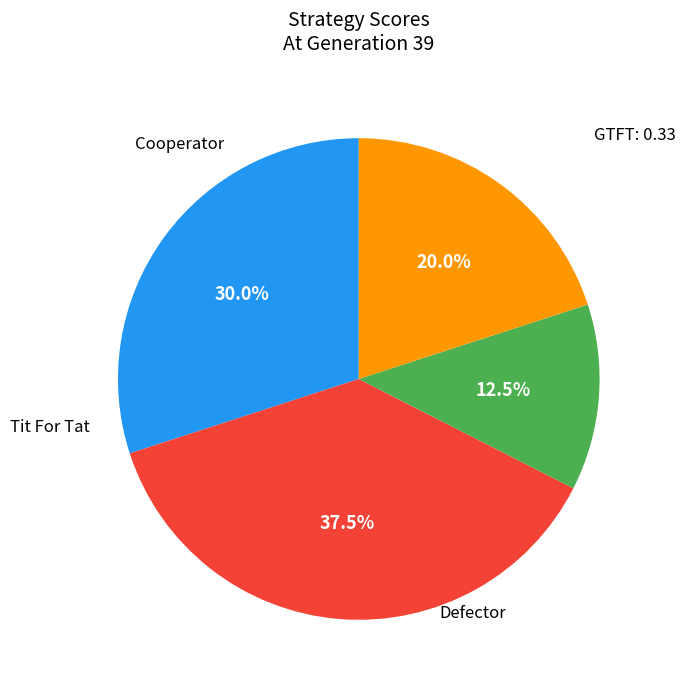

Is there a majority slice in this chart?

No